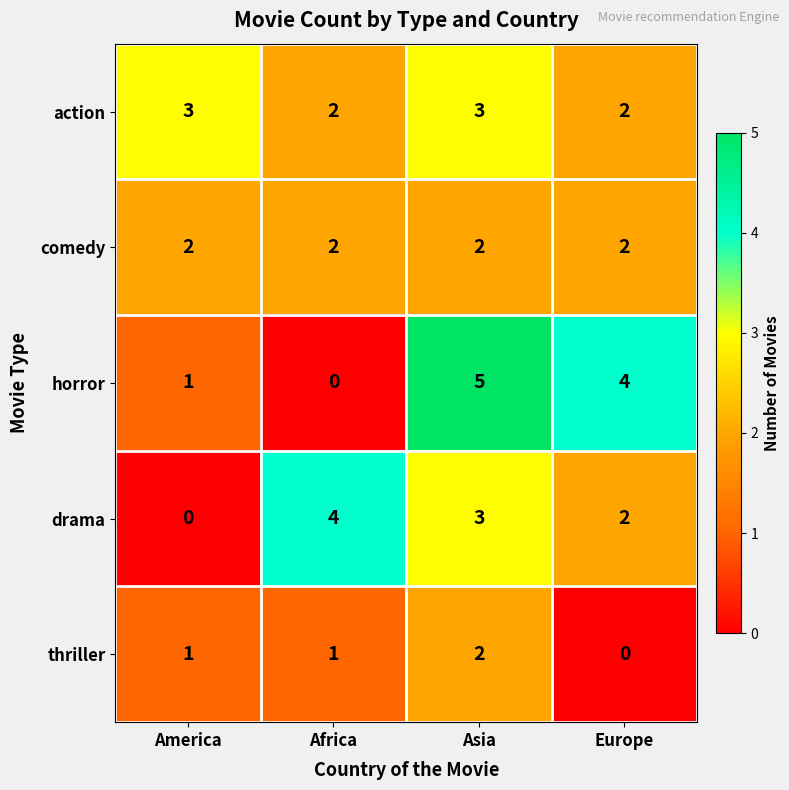

What is the total value across all series at Africa?

9